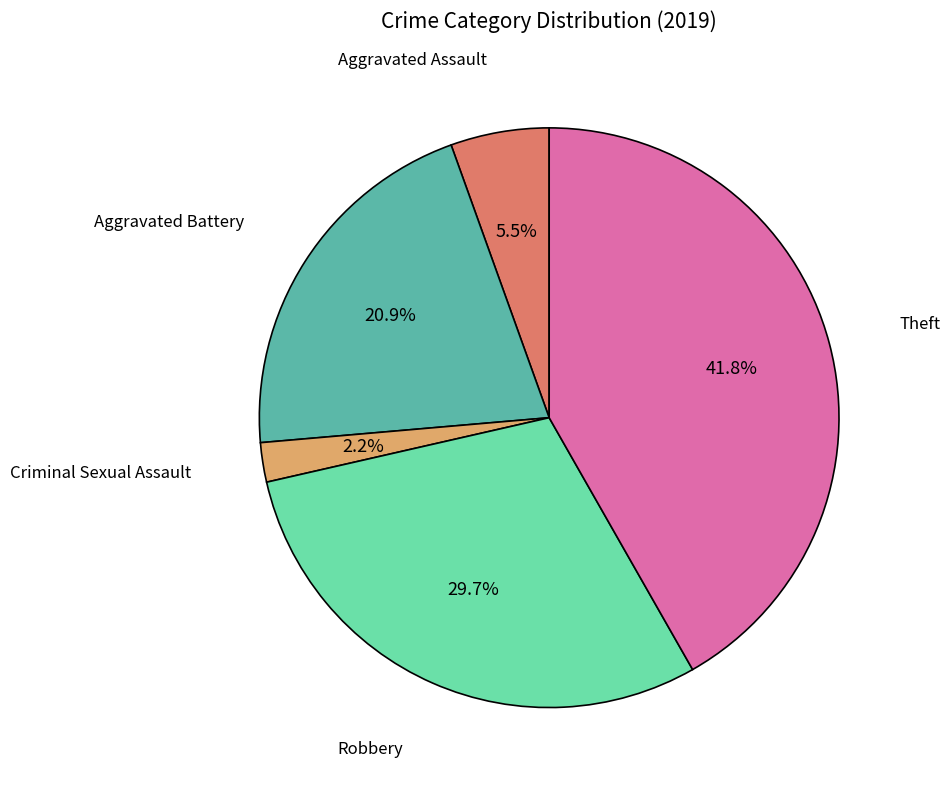

Does Theft account for over 50% of the chart?

No